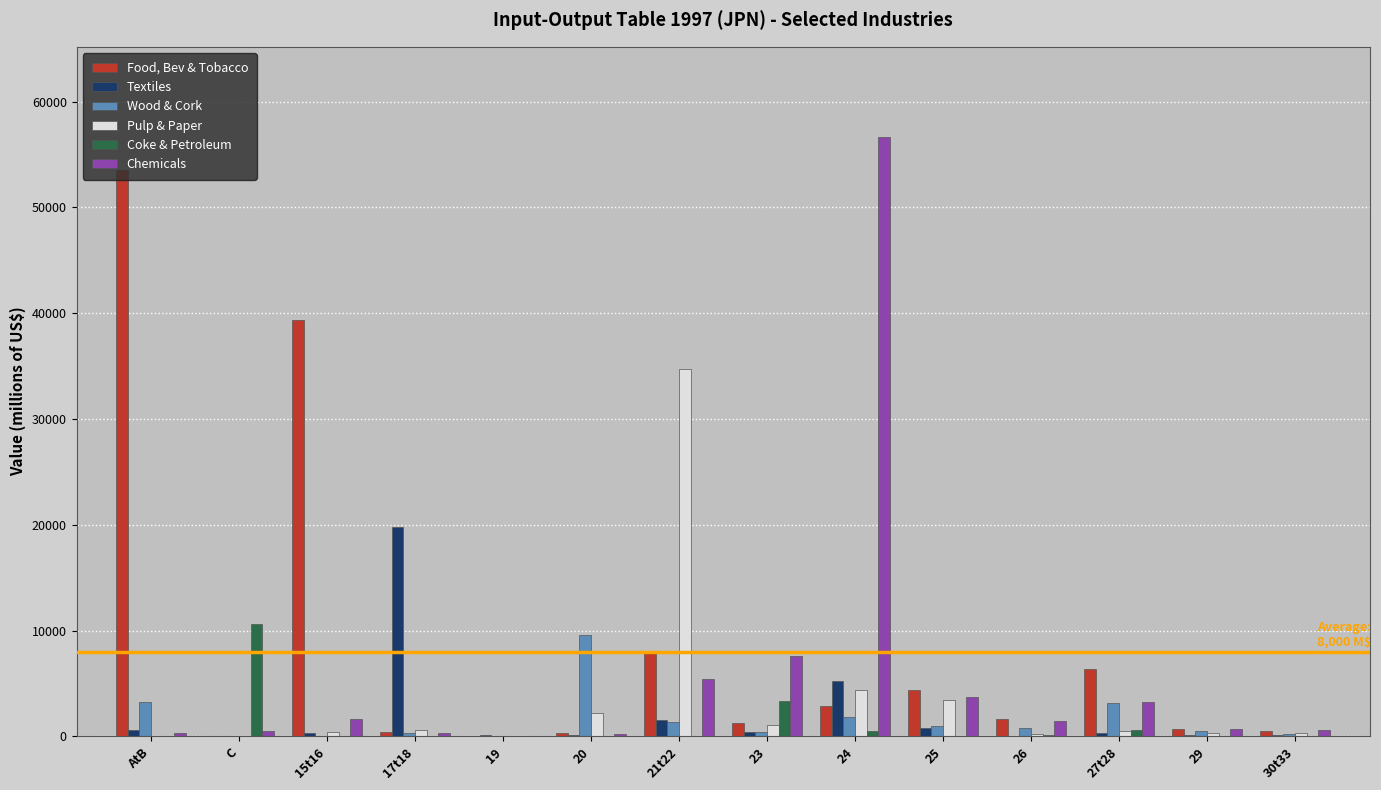

What is the highest value of the Textiles series?

19751.8